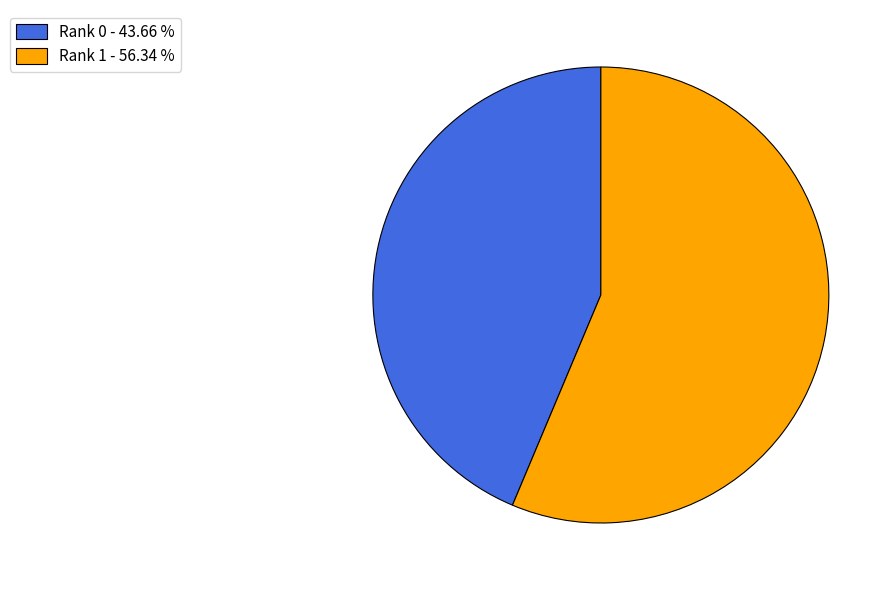

What is the majority slice?

Rank 1 - 56.34 %